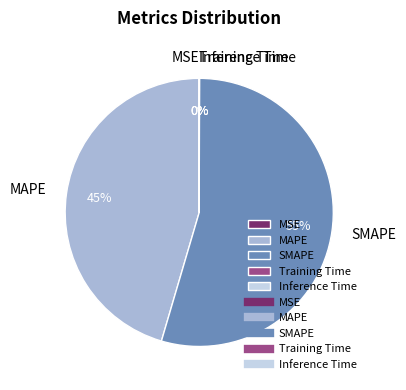

To the nearest percent, what is the difference between the largest and smallest slice percentages?

55%